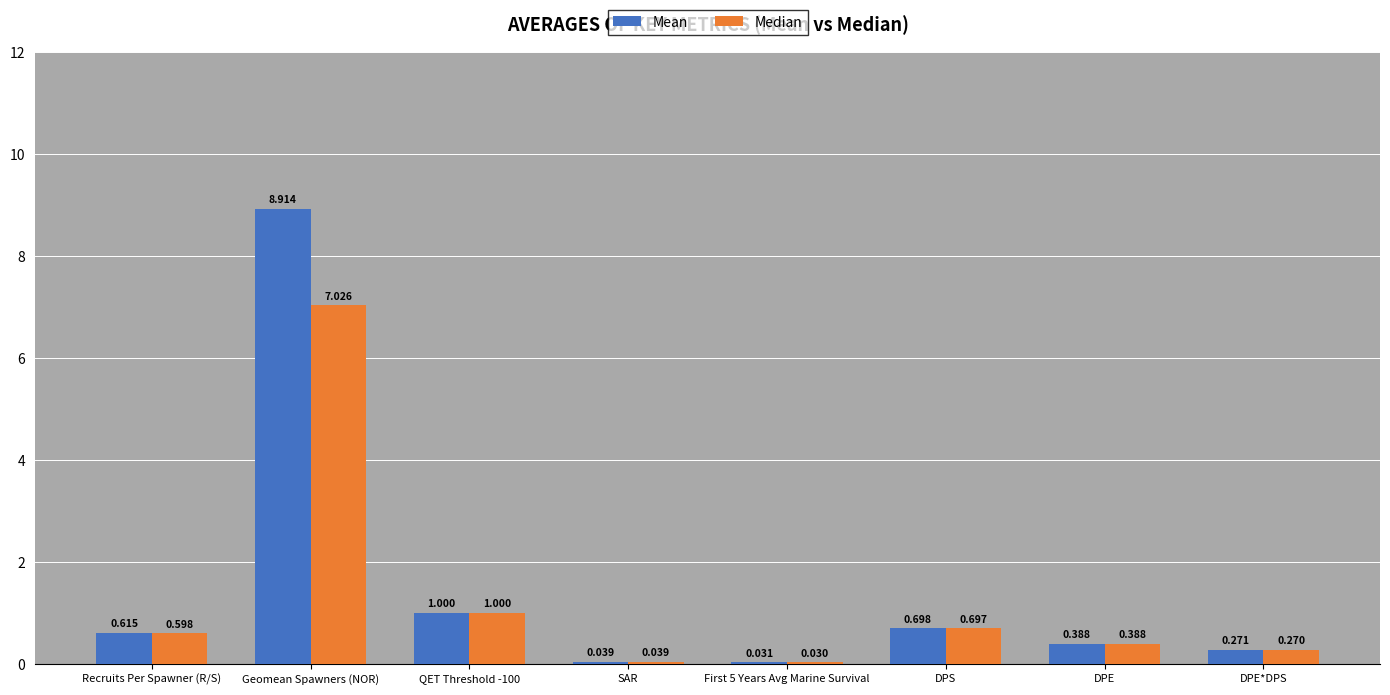

What is the average value of the Median series?

1.3